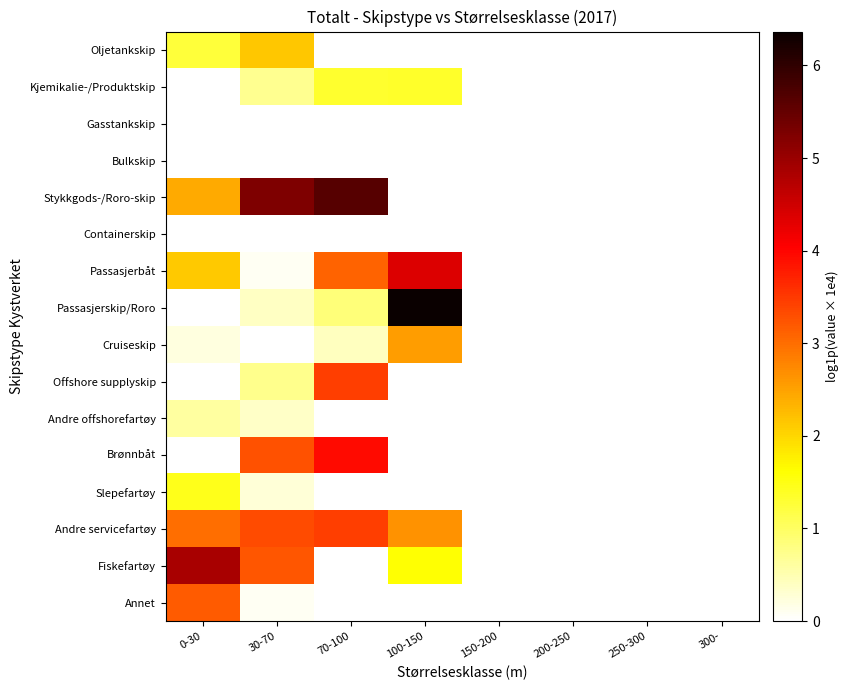

Reading left to right, extract all data points from this chart.

Oljetankskip: 0-30=1.3	30-70=2.2	70-100=0.0	100-150=0.0	150-200=0.0	200-250=0.0	250-300=0.0	300-=0.0
Kjemikalie-/Produktskip: 0-30=0.0	30-70=0.7	70-100=1.3	100-150=1.4	150-200=0.0	200-250=0.0	250-300=0.0	300-=0.0
Gasstankskip: 0-30=0.0	30-70=0.0	70-100=0.0	100-150=0.0	150-200=0.0	200-250=0.0	250-300=0.0	300-=0.0
Bulkskip: 0-30=0.0	30-70=0.0	70-100=0.0	100-150=0.0	150-200=0.0	200-250=0.0	250-300=0.0	300-=0.0
Stykkgods-/Roro-skip: 0-30=2.4	30-70=5.3	70-100=5.6	100-150=0.0	150-200=0.0	200-250=0.0	250-300=0.0	300-=0.0
Containerskip: 0-30=0.0	30-70=0.0	70-100=0.0	100-150=0.0	150-200=0.0	200-250=0.0	250-300=0.0	300-=0.0
Passasjerbåt: 0-30=2.1	30-70=0.1	70-100=3.1	100-150=4.4	150-200=0.0	200-250=0.0	250-300=0.0	300-=0.0
Passasjerskip/Roro: 0-30=0.0	30-70=0.4	70-100=0.8	100-150=6.4	150-200=0.0	200-250=0.0	250-300=0.0	300-=0.0
Cruiseskip: 0-30=0.2	30-70=0.0	70-100=0.4	100-150=2.6	150-200=0.0	200-250=0.0	250-300=0.0	300-=0.0
Offshore supplyskip: 0-30=0.0	30-70=0.7	70-100=3.4	100-150=0.0	150-200=0.0	200-250=0.0	250-300=0.0	300-=0.0
Andre offshorefartøy: 0-30=0.6	30-70=0.4	70-100=0.0	100-150=0.0	150-200=0.0	200-250=0.0	250-300=0.0	300-=0.0
Brønnbåt: 0-30=0.0	30-70=3.3	70-100=3.9	100-150=0.0	150-200=0.0	200-250=0.0	250-300=0.0	300-=0.0
Slepefartøy: 0-30=1.4	30-70=0.3	70-100=0.0	100-150=0.0	150-200=0.0	200-250=0.0	250-300=0.0	300-=0.0
Andre servicefartøy: 0-30=3.0	30-70=3.3	70-100=3.4	100-150=2.7	150-200=0.0	200-250=0.0	250-300=0.0	300-=0.0
Fiskefartøy: 0-30=4.9	30-70=3.2	70-100=0.0	100-150=1.6	150-200=0.0	200-250=0.0	250-300=0.0	300-=0.0
Annet: 0-30=3.2	30-70=0.1	70-100=0.0	100-150=0.0	150-200=0.0	200-250=0.0	250-300=0.0	300-=0.0